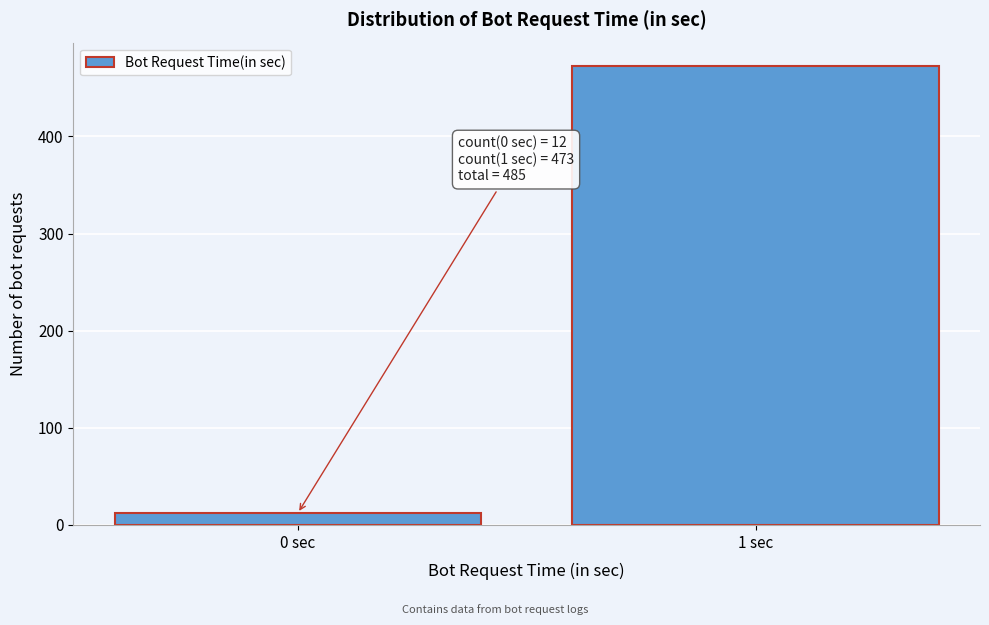

Reading left to right, list all the values displayed in this chart.

12	473